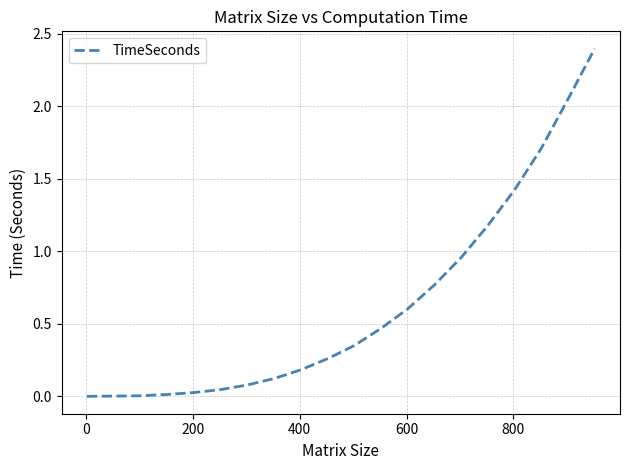

What is the difference between the maximum and minimum values?

2.4